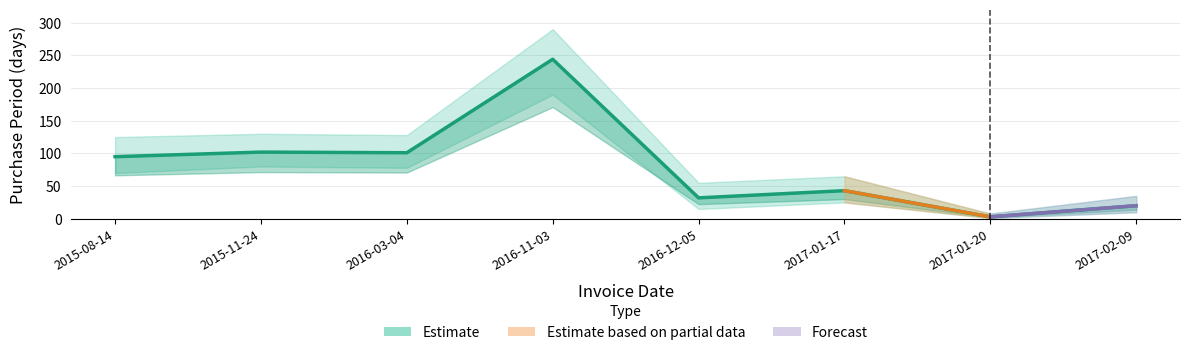

What is the value of the 7th point from the left?

3